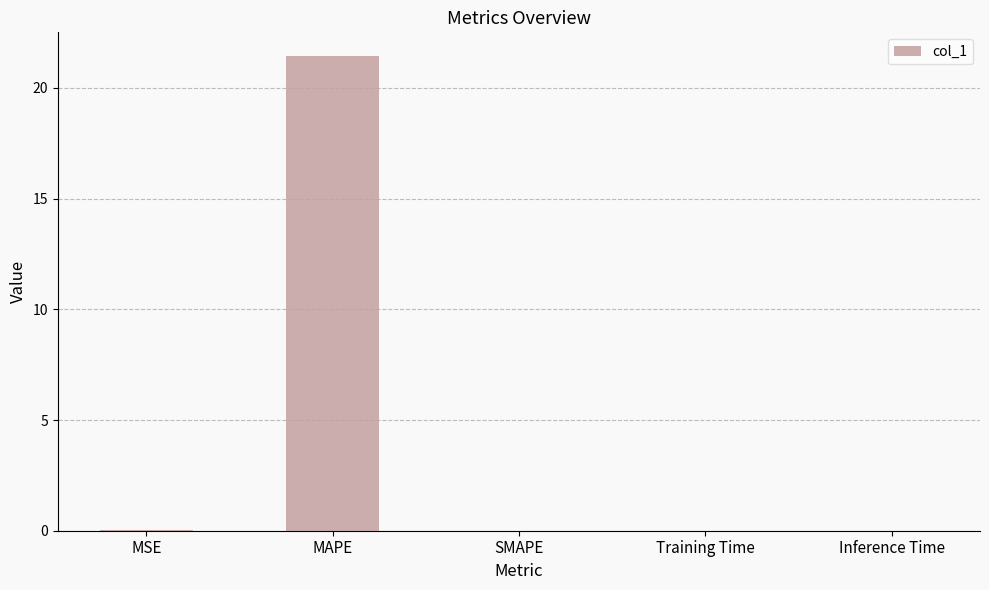

At which category does the chart reach its peak across all series?

MAPE